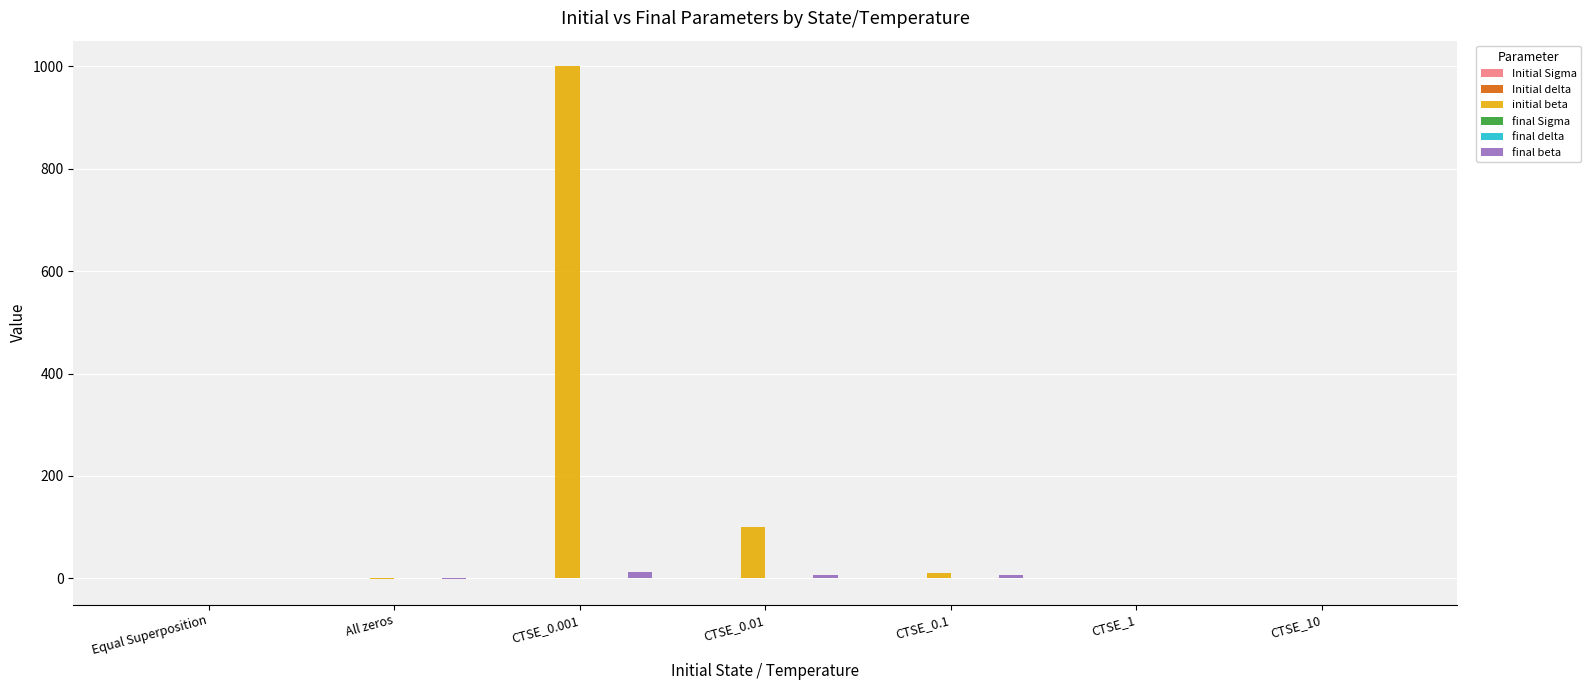

What is the sum of all initial beta values?

1111.0